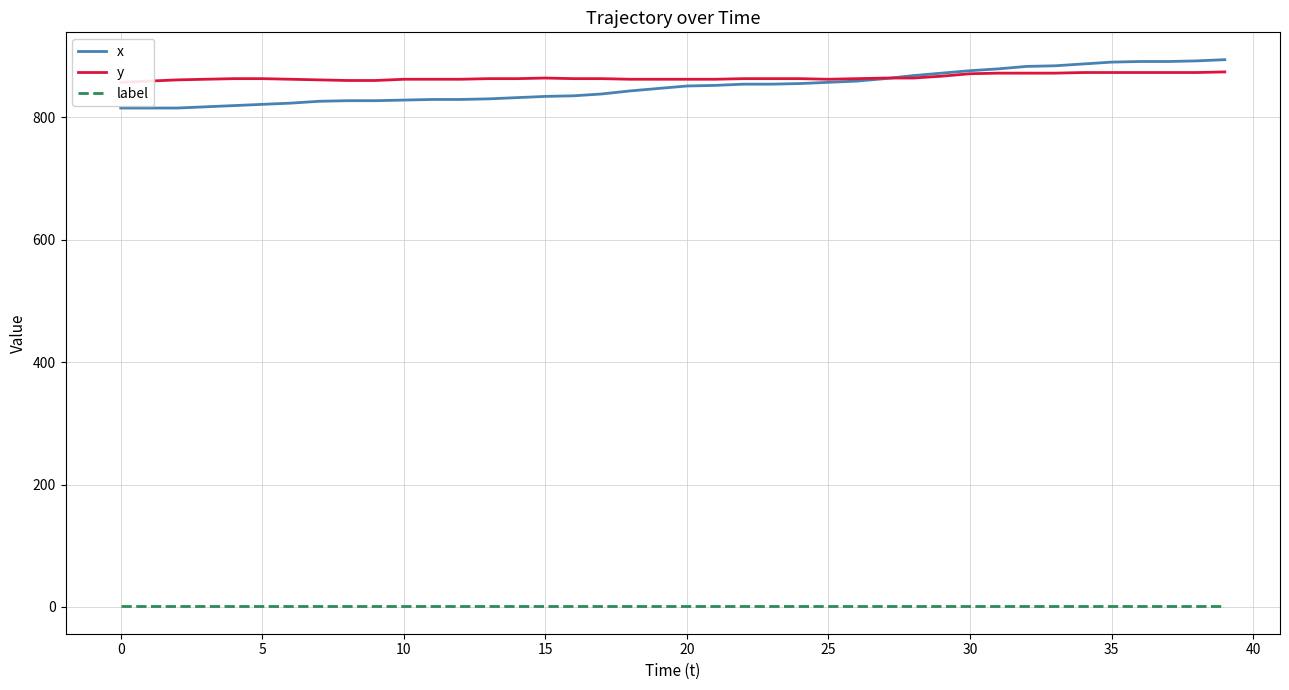

Is it true that label equals 1 at 30?

True